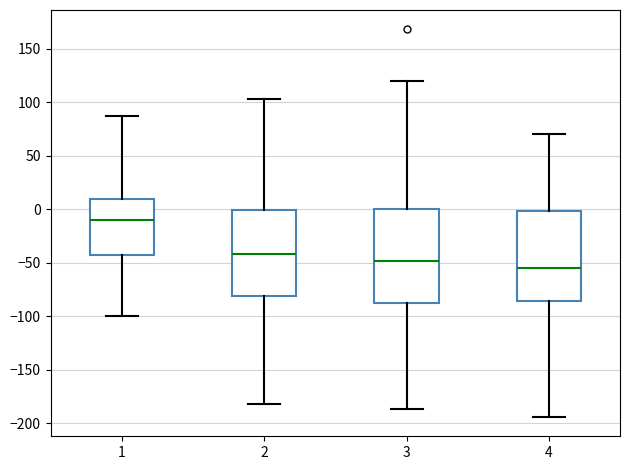

Which box has the lowest median line?

4